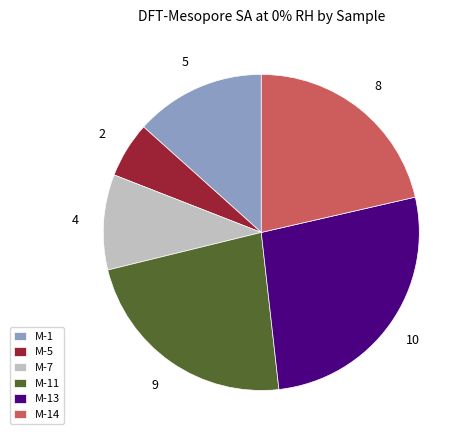

Which has a higher value, M-7 or M-13?

M-13